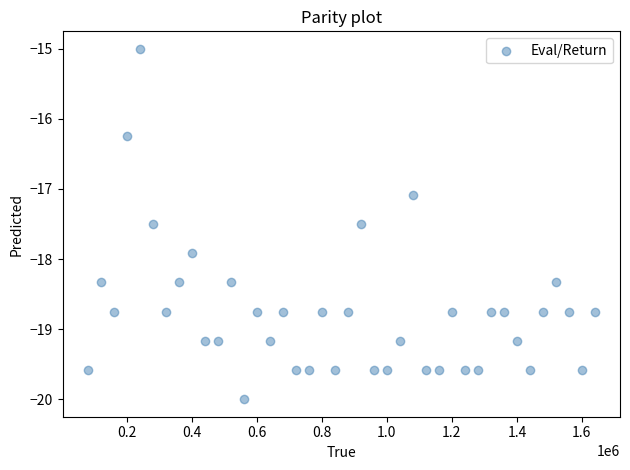

What Y value in the scatter plot is closest to -17?

-17.1